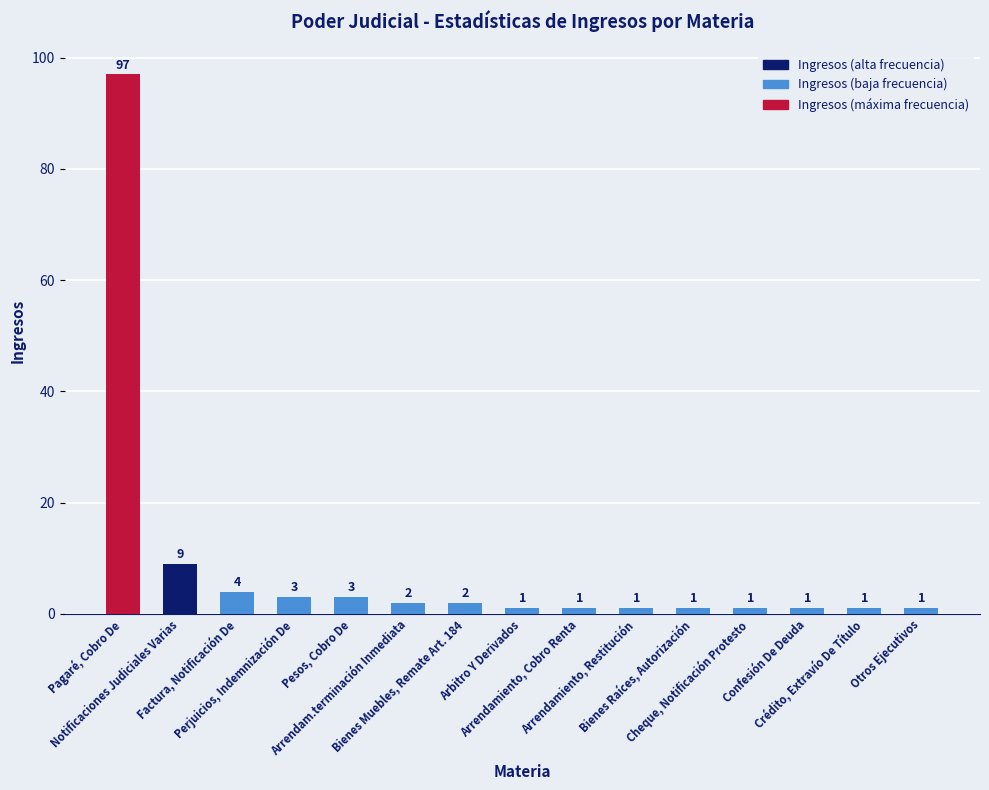

Reading left to right, transcribe all the data shown in this chart.

97	9	4	3	3	2	2	1	1	1	1	1	1	1	1